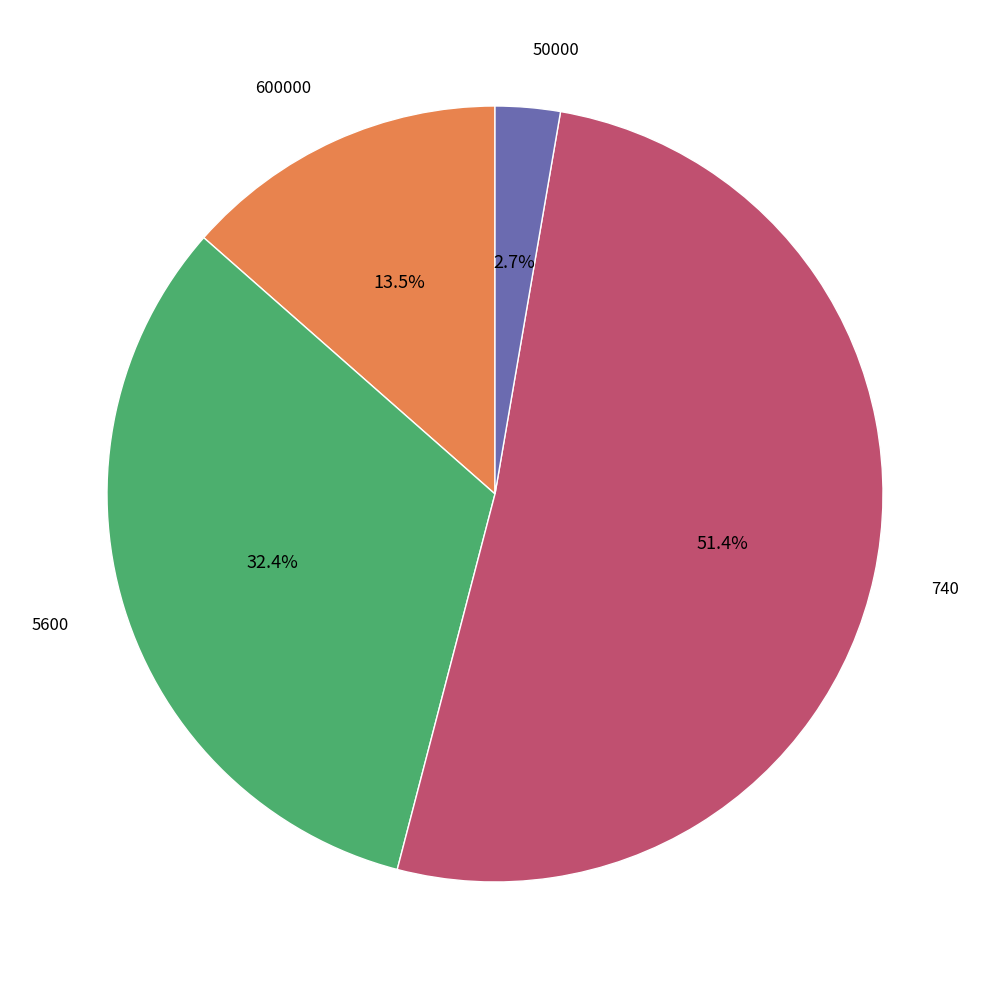

How many slices are in this pie chart?

4